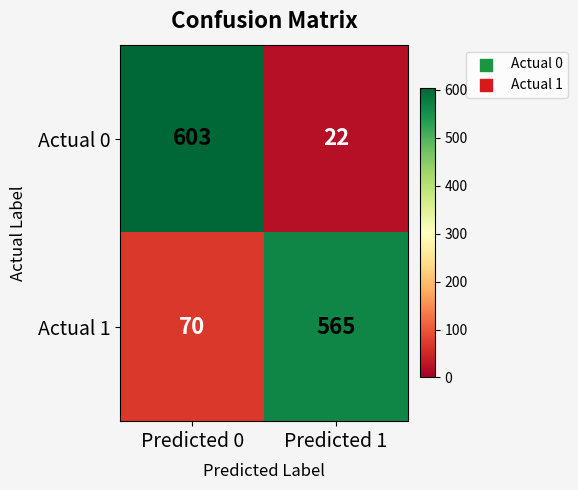

Reading right to left, extract all data points from this chart.

Actual 0: Predicted 1=22	Predicted 0=603
Actual 1: Predicted 1=565	Predicted 0=70